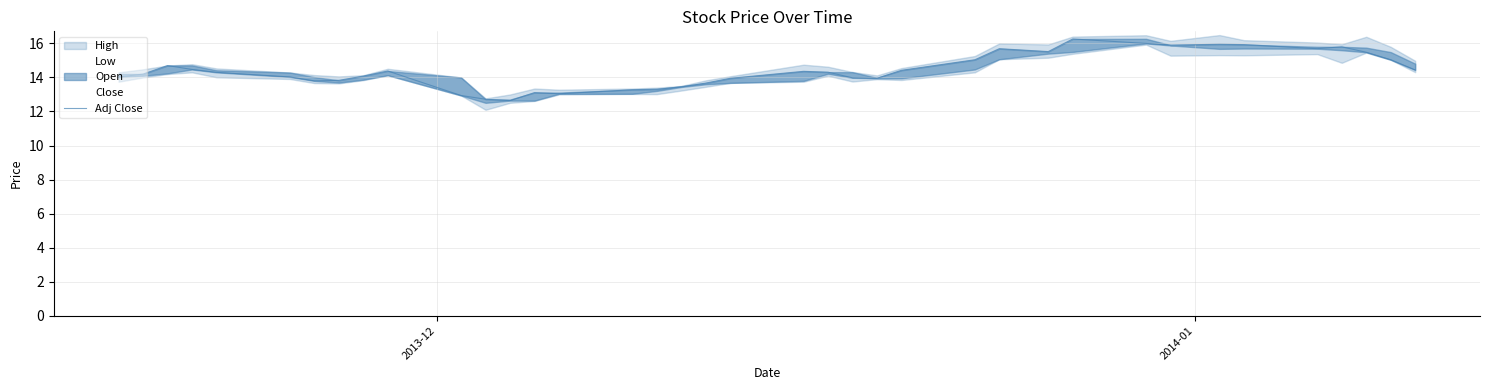

What is the difference between the maximum and minimum values?

3.6